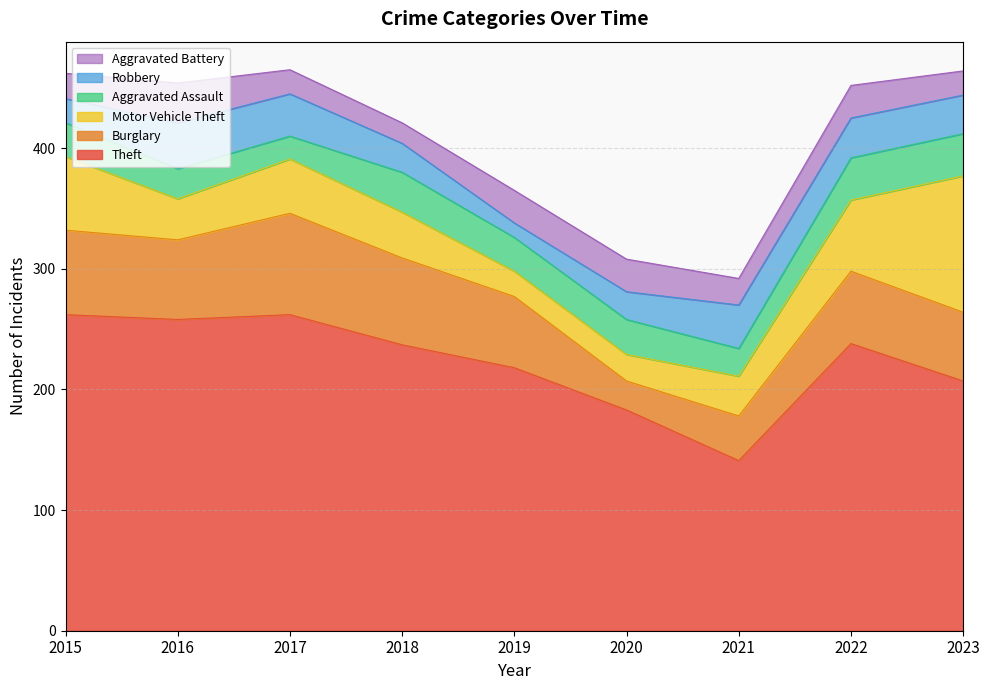

Reading left to right, list all the values displayed in this chart.

Theft: 2015=262	2016=258	2017=262	2018=237	2019=218	2020=183	2021=141	2022=238	2023=207
Burglary: 2015=70	2016=66	2017=84	2018=72	2019=59	2020=24	2021=37	2022=60	2023=57
Motor Vehicle Theft: 2015=61	2016=34	2017=45	2018=38	2019=21	2020=22	2021=33	2022=59	2023=113
Aggravated Assault: 2015=28	2016=25	2017=19	2018=33	2019=28	2020=29	2021=23	2022=35	2023=35
Robbery: 2015=20	2016=38	2017=35	2018=24	2019=12	2020=23	2021=36	2022=33	2023=32
Aggravated Battery: 2015=21	2016=33	2017=20	2018=17	2019=27	2020=27	2021=22	2022=27	2023=20